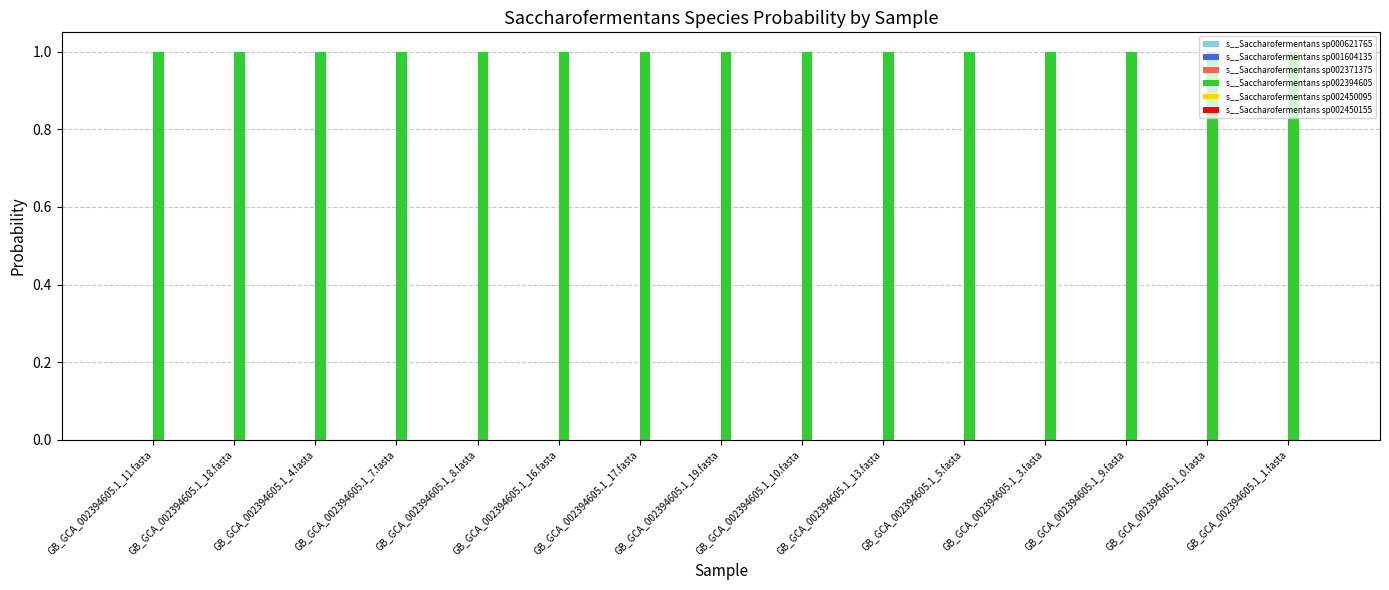

Are the bars horizontal?

No